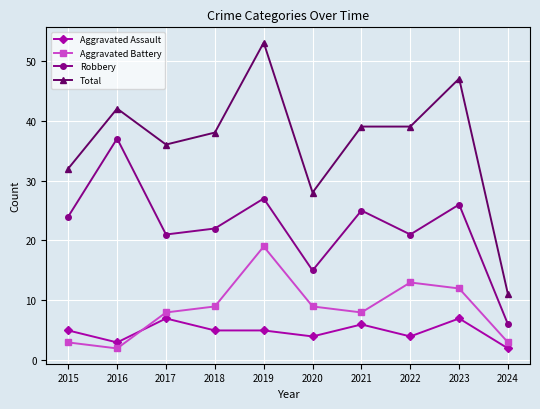

Count the Aggravated Assault values in the range 4 to 6.

6